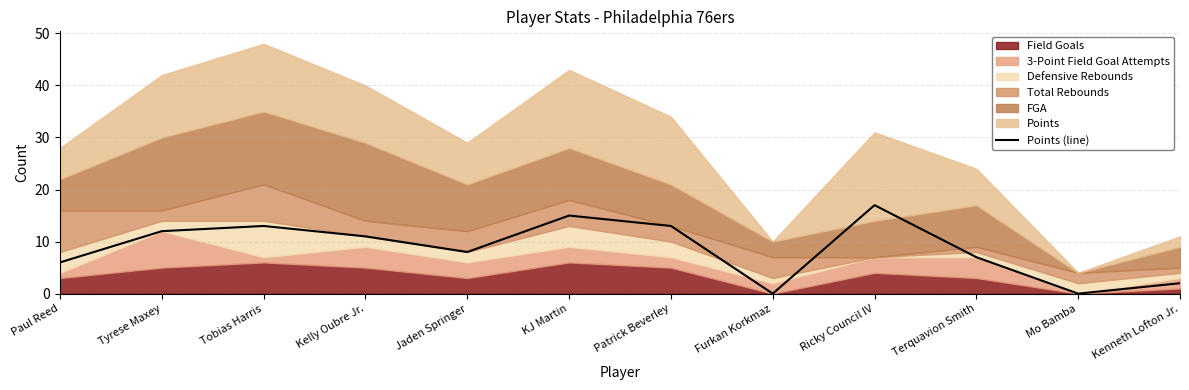

True or false: the data shows 10 at Mo Bamba.

False